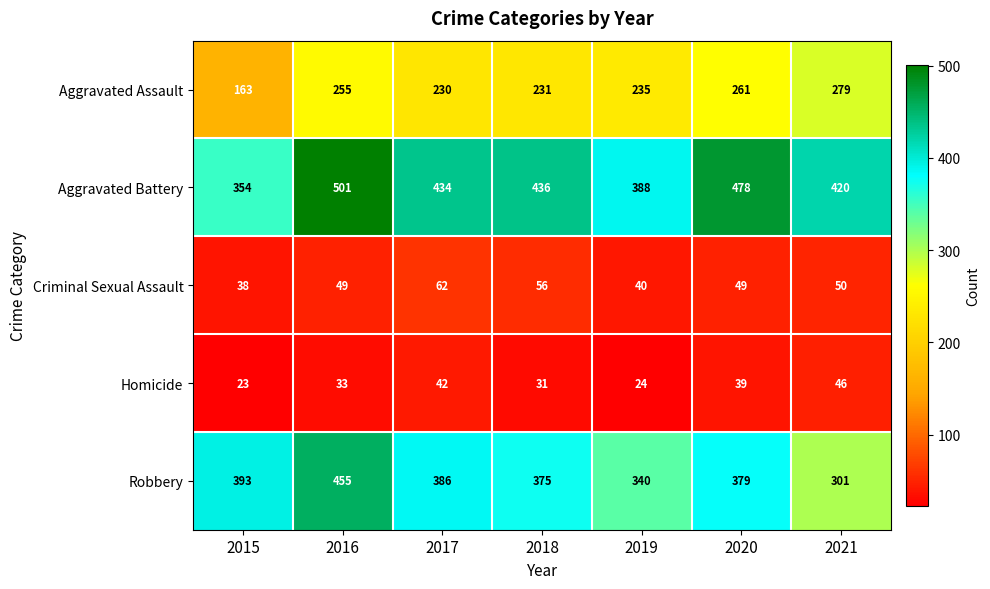

Rank the series at 2017 from lowest to highest value.

Homicide, Criminal Sexual Assault, Aggravated Assault, Robbery, Aggravated Battery